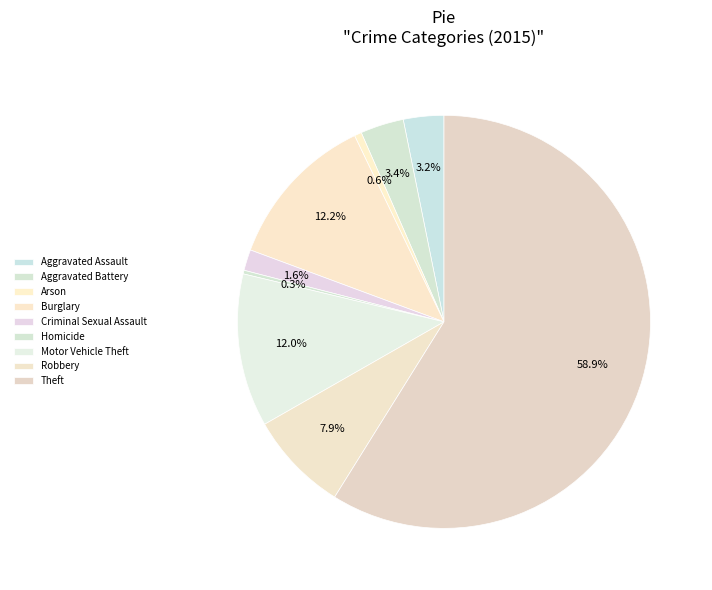

How many segments does this pie chart have?

9